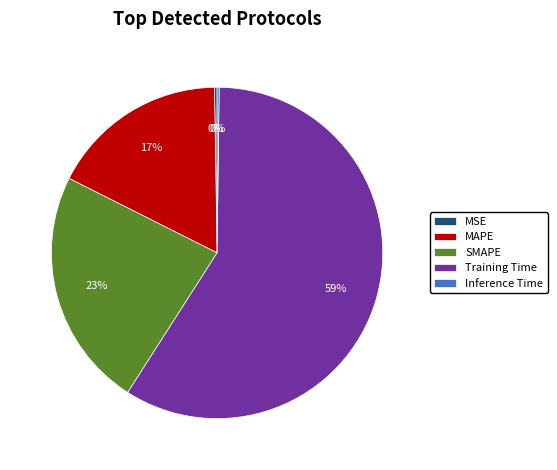

Which slice is the largest?

Training Time